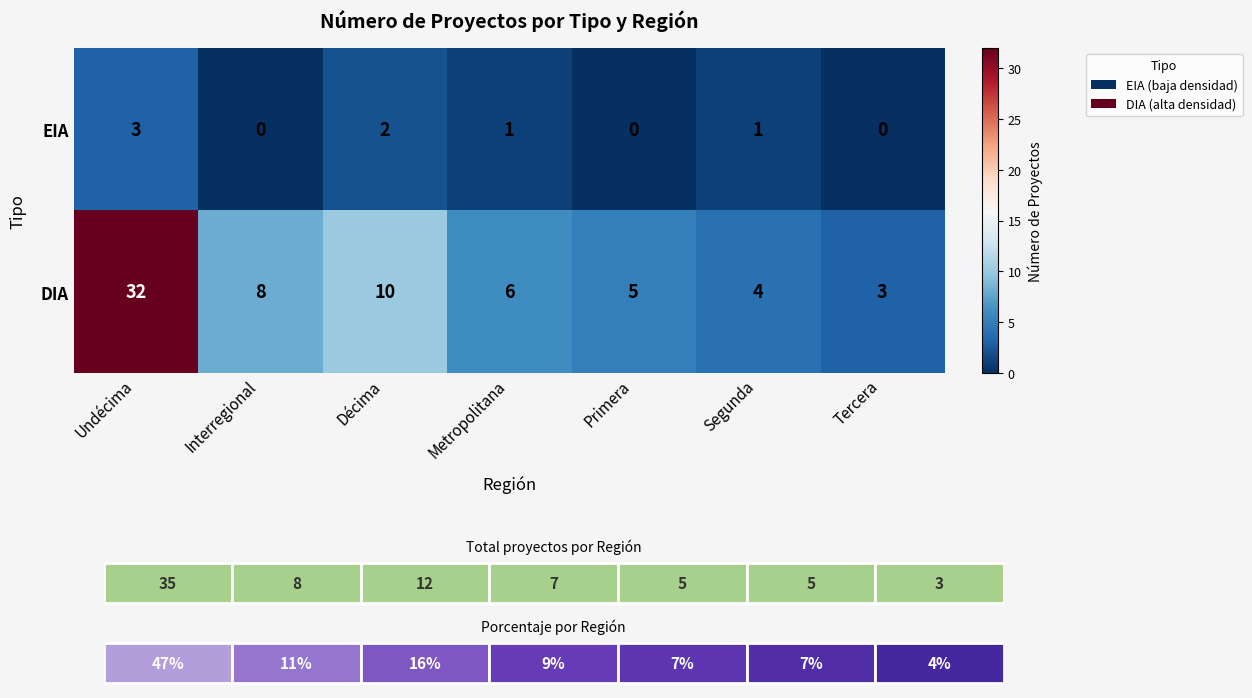

Is the value of EIA at Tercera greater than the value of DIA at Décima?

No